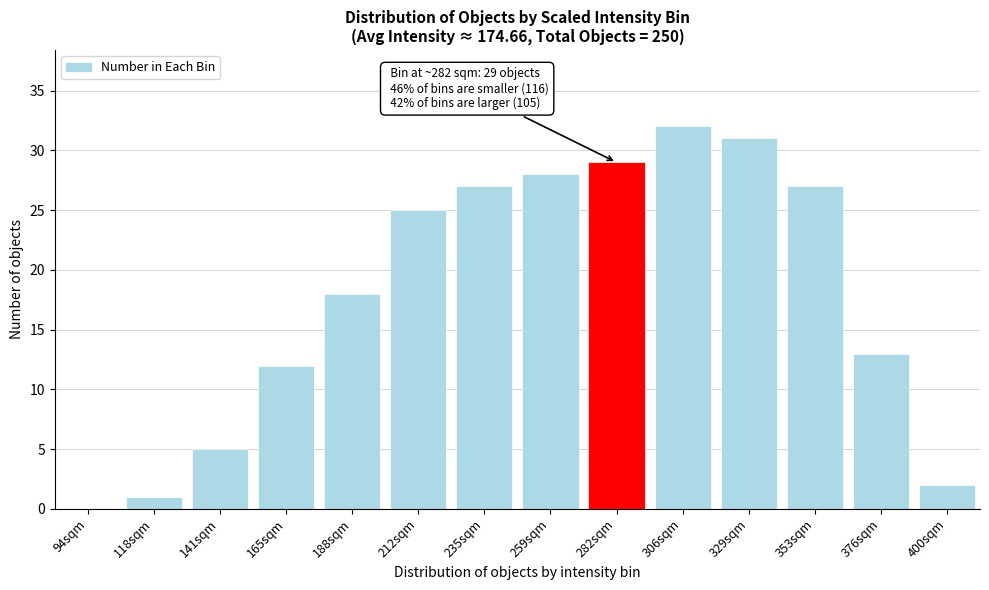

Reading left to right, transcribe all the data shown in this chart.

94sqm=0	118sqm=1	141sqm=5	165sqm=12	188sqm=18	212sqm=25	235sqm=27	259sqm=28	282sqm=29	306sqm=32	329sqm=31	353sqm=27	376sqm=13	400sqm=2